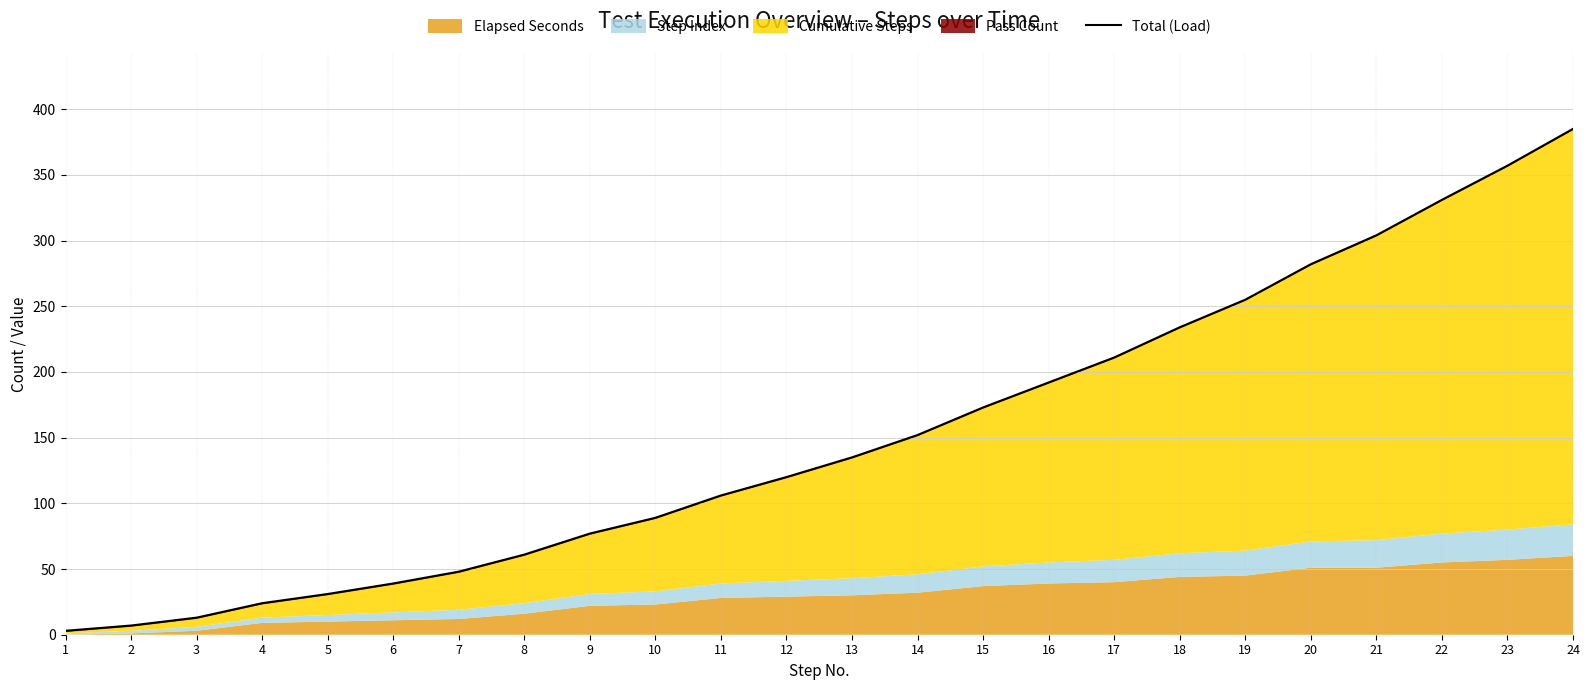

What is the value of the 6th point from the left?

39